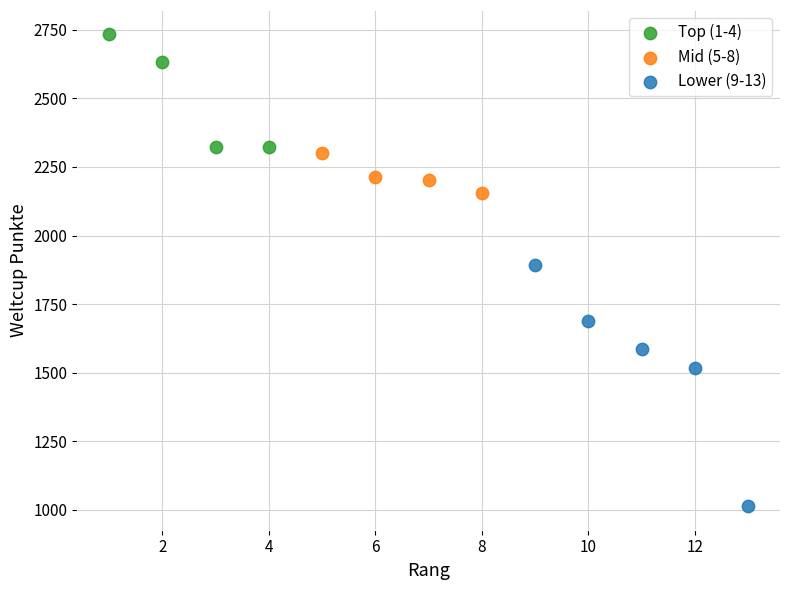

Which series reaches the minimum Y coordinate?

Lower (9-13)